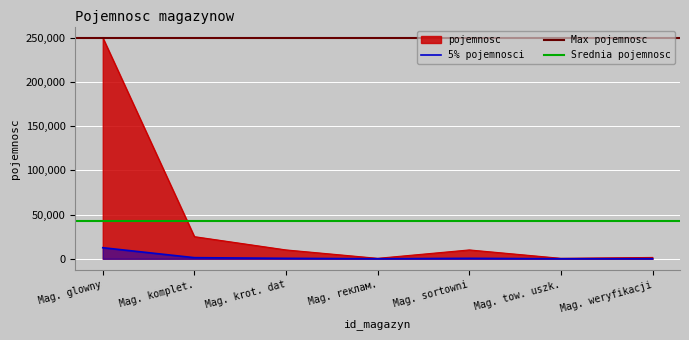

Which category has the highest value in the 5% pojemnosci series?

Mag. glowny